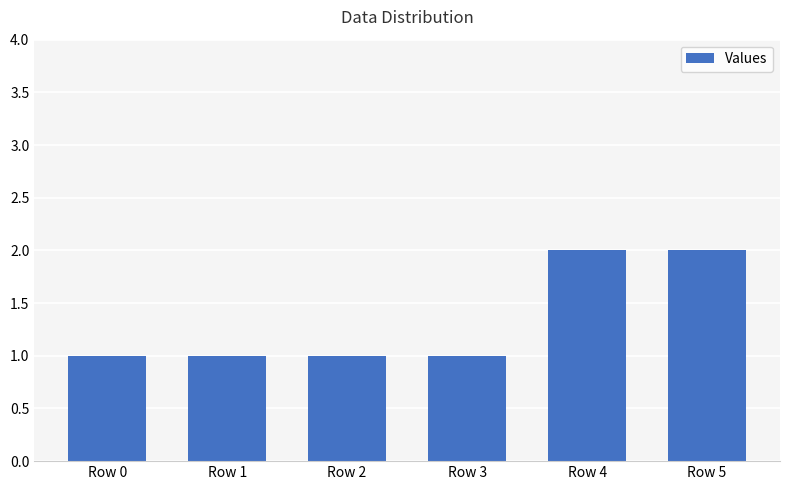

What is the greatest value displayed?

2